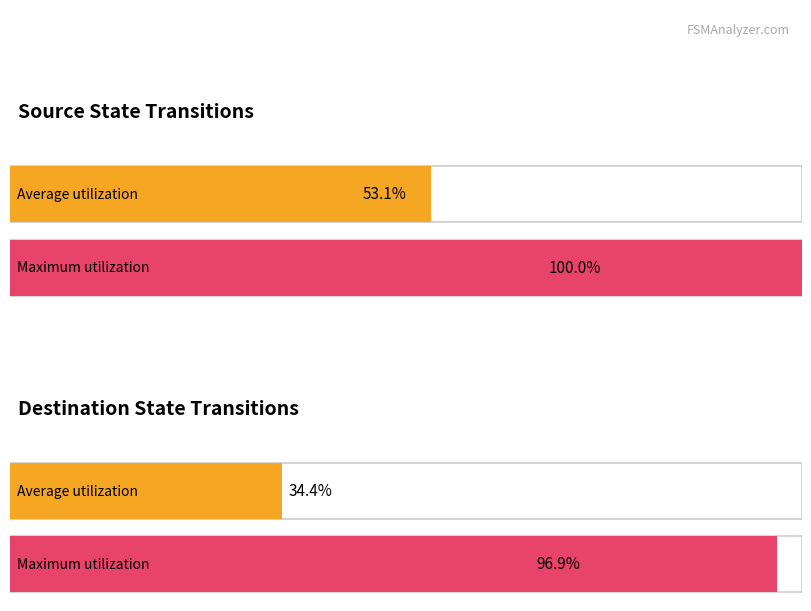

Does the chart contain stacked bars?

No